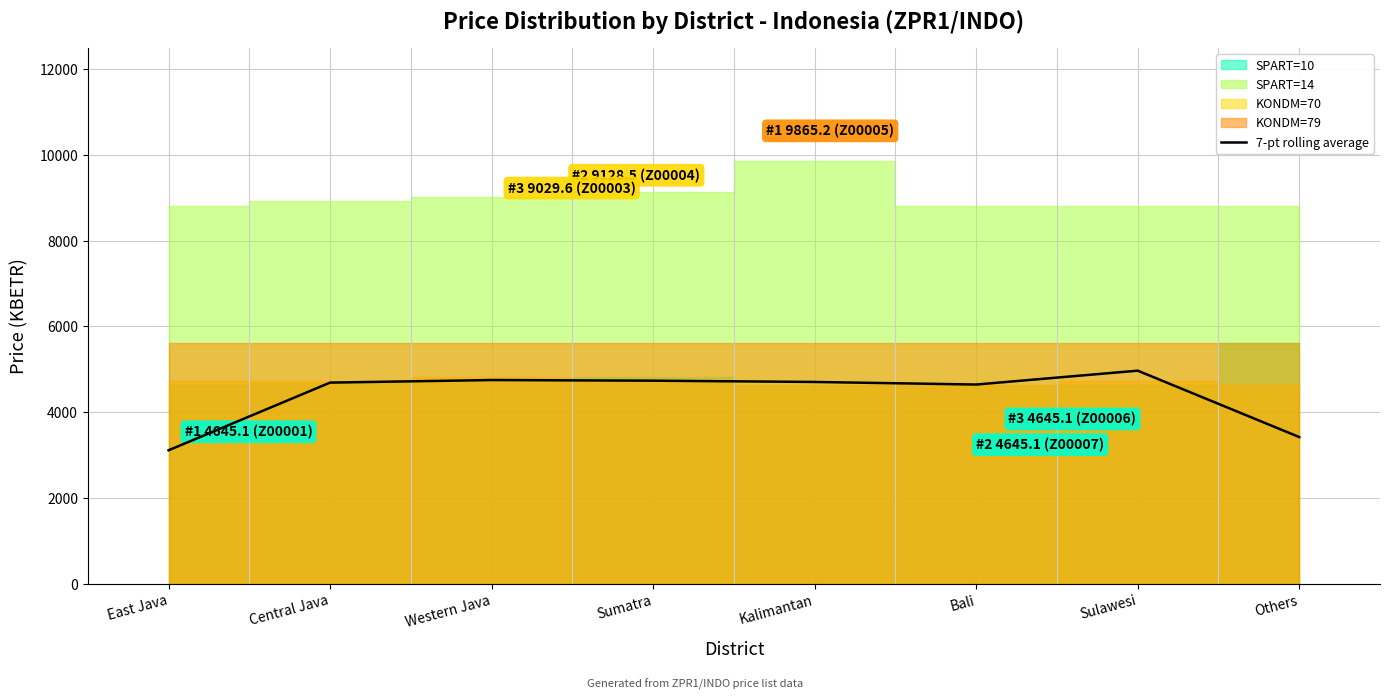

Rank the categories by value from lowest to highest.

East Java, Others, Bali, Central Java, Kalimantan, Sumatra, Western Java, Sulawesi